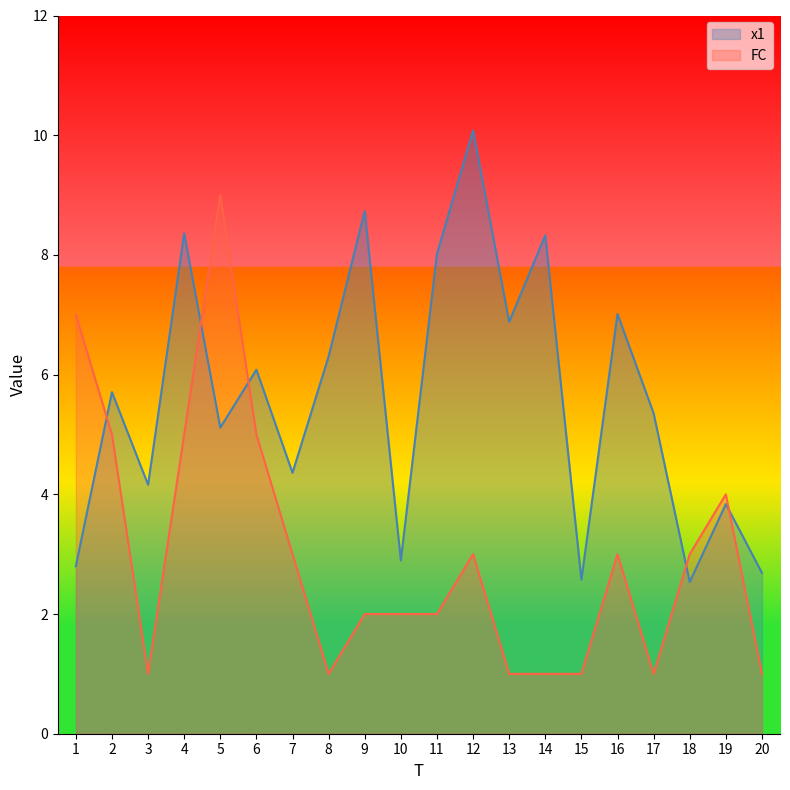

Where is the first local minimum for x1?

3